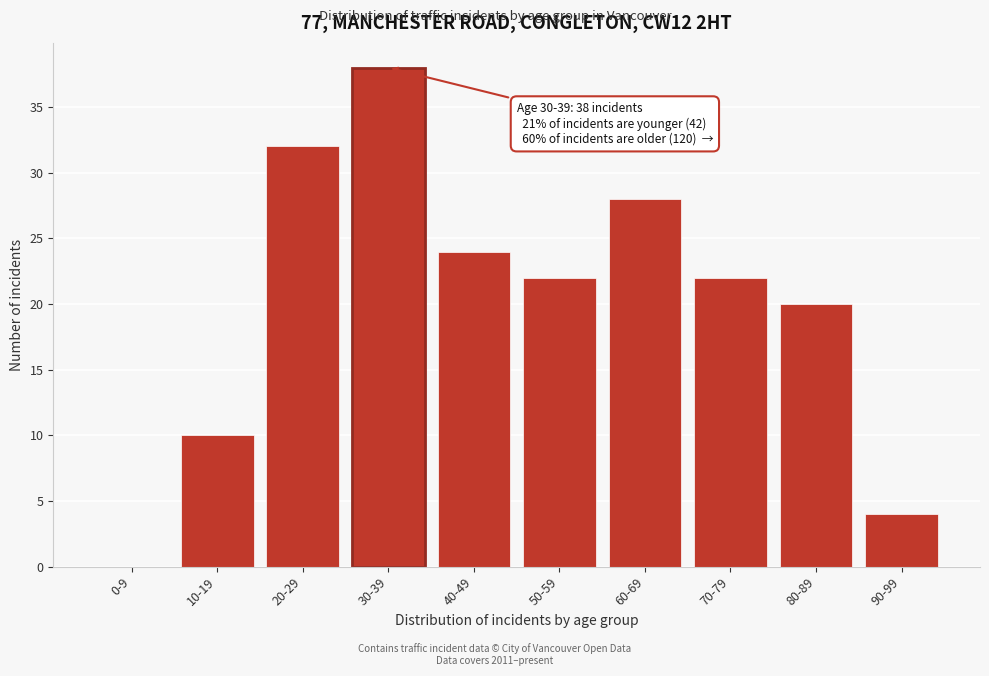

Reading right to left, what are all the values shown in this chart?

90-99=4	80-89=20	70-79=22	60-69=28	50-59=22	40-49=24	30-39=38	20-29=32	10-19=10	0-9=0